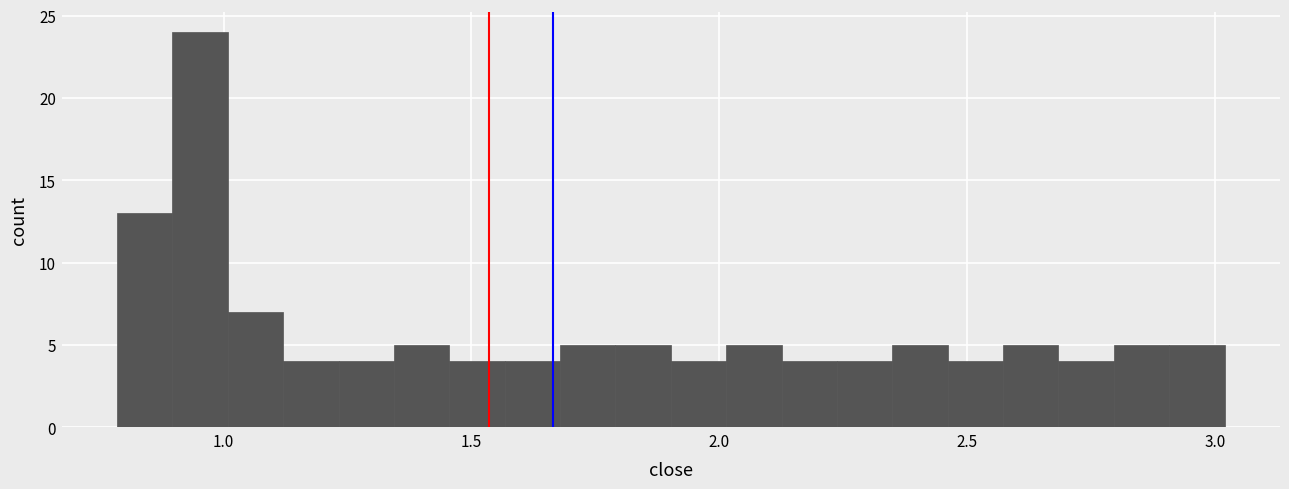

Read against the x-axis, roughly where is the centre of the tallest bar?

0.95